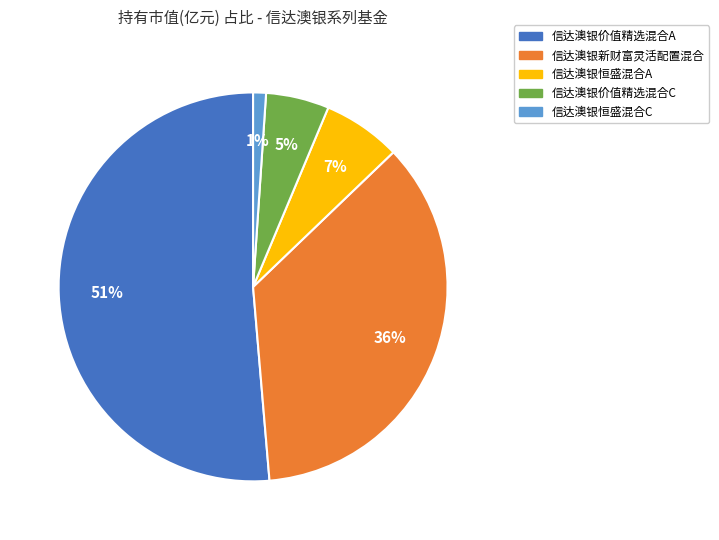

Do 信达澳银价值精选混合A and 信达澳银新财富灵活配置混合 together represent more than half of the pie?

Yes